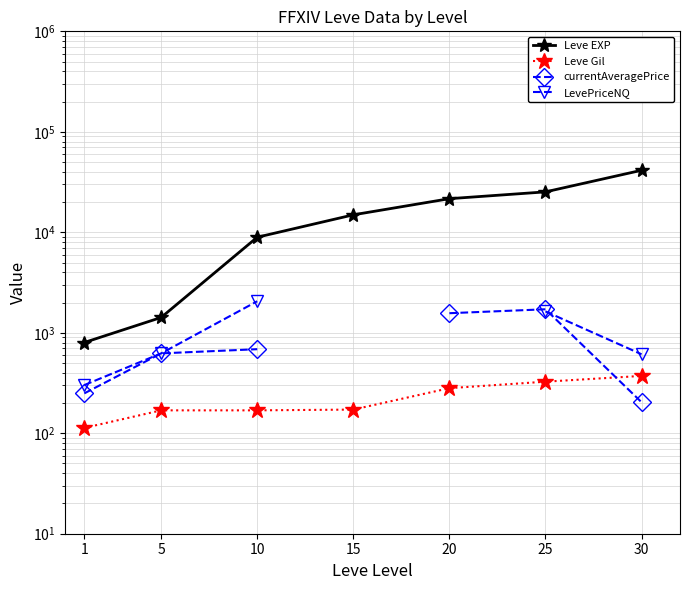

What is the value of the currentAveragePrice point at the 5th from the left?

1565.7